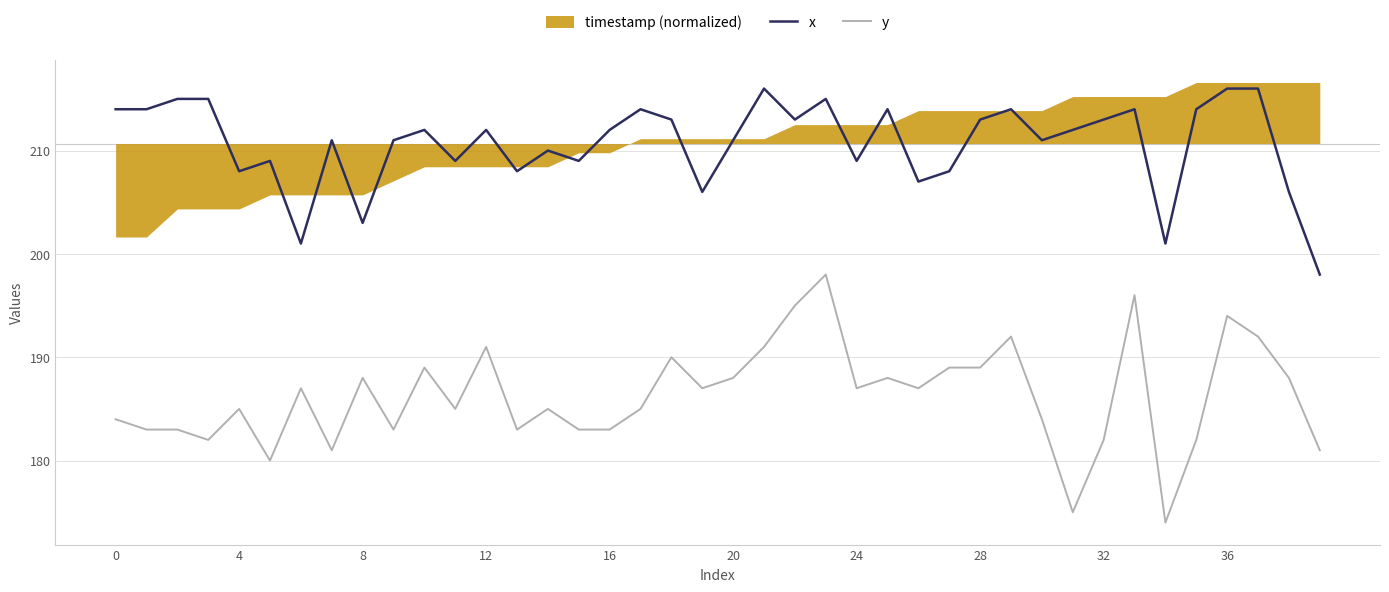

Is it true that x equals 213 at 32?

True